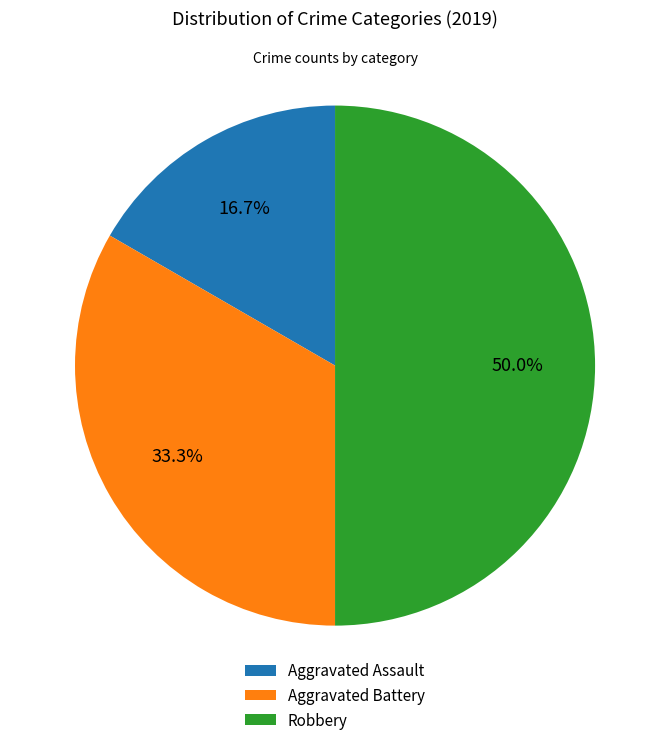

To the nearest percent, what is the combined percentage of Aggravated Battery and Aggravated Assault?

50%